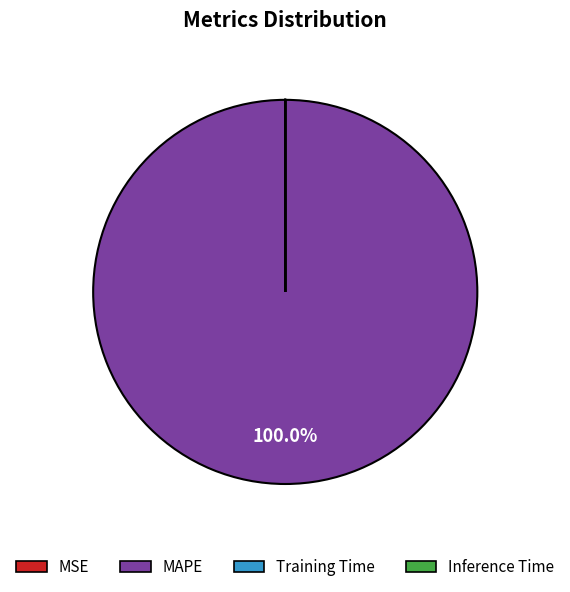

Does MAPE account for over 50% of the chart?

Yes